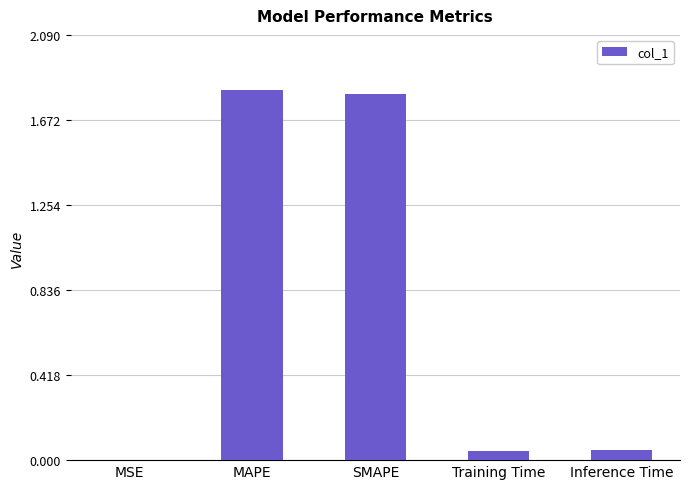

Between Training Time and SMAPE, which is larger?

SMAPE